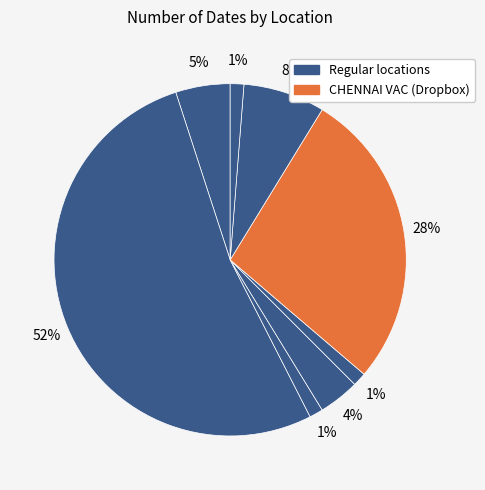

To the nearest percent, what is the difference between the largest and smallest slice percentages?

51%